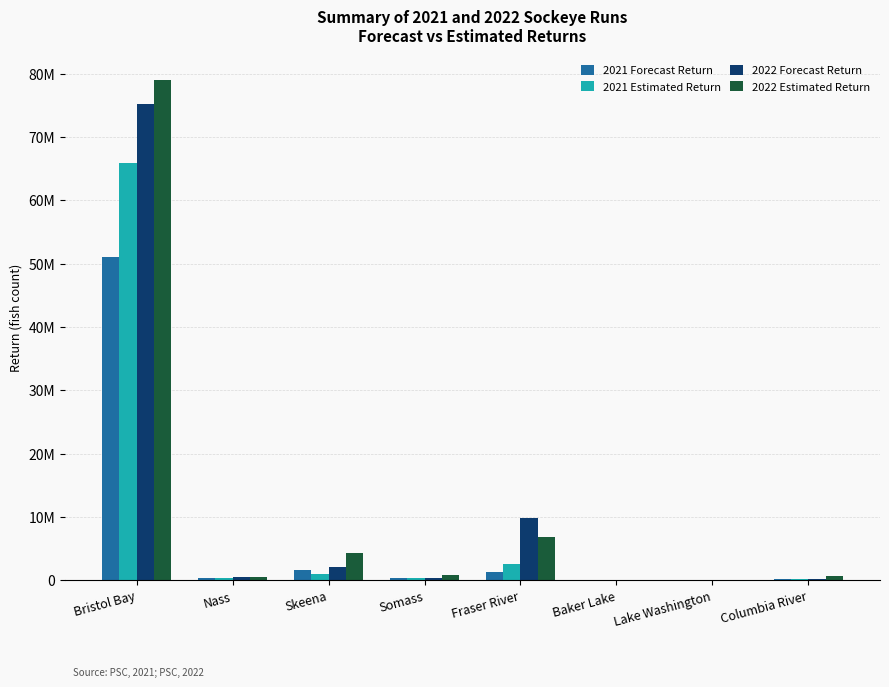

Which has a higher value, Bristol Bay or Nass?

Bristol Bay